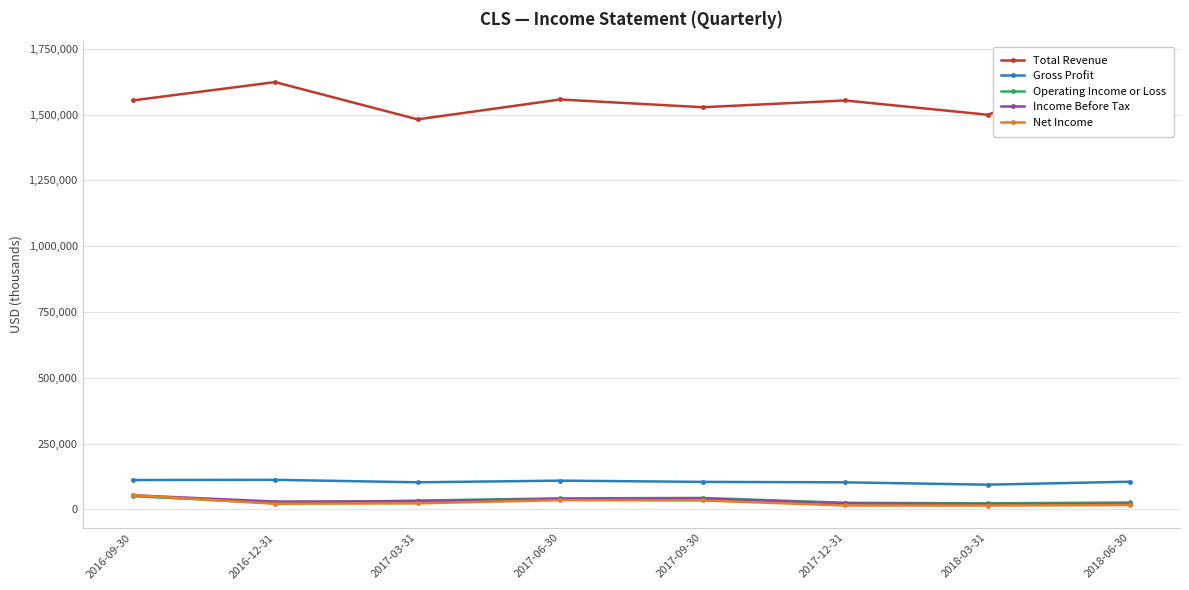

What are all the series names shown in the legend?

Total Revenue, Gross Profit, Operating Income or Loss, Income Before Tax, Net Income